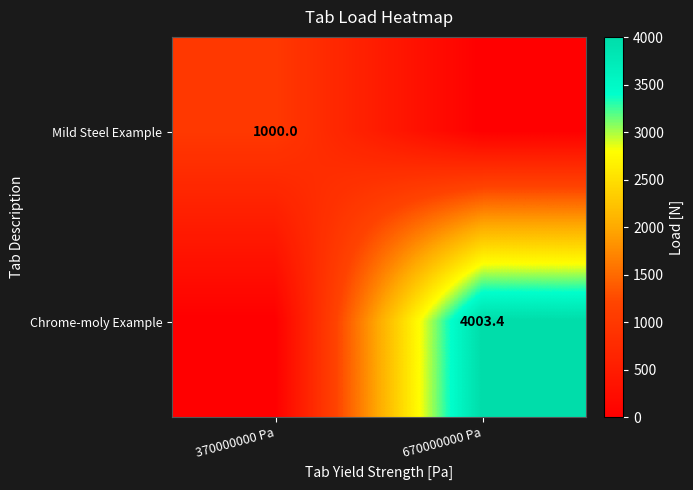

How many distinct data groups are displayed?

2